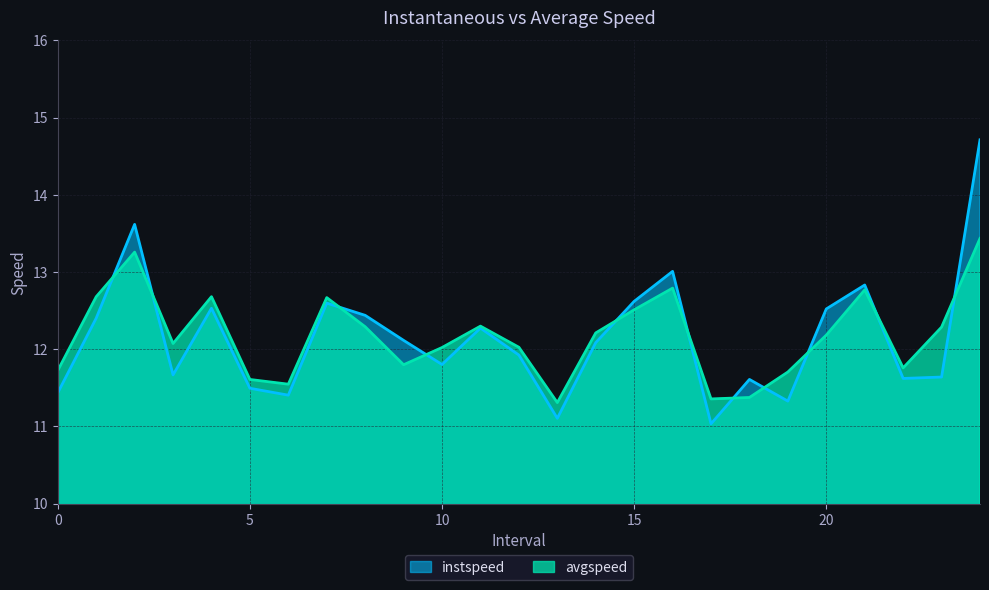

True or false: avgspeed and instspeed cross at least once.

True